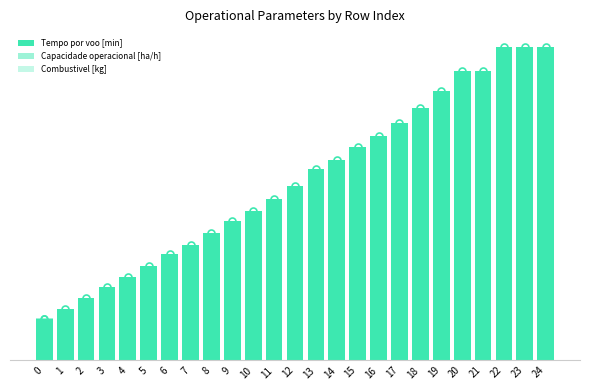

List the labels in order of Tempo por voo [min] value, largest first.

24, 23, 22, 21, 20, 19, 18, 17, 16, 15, 14, 13, 12, 11, 10, 9, 8, 7, 6, 5, 4, 3, 2, 1, 0